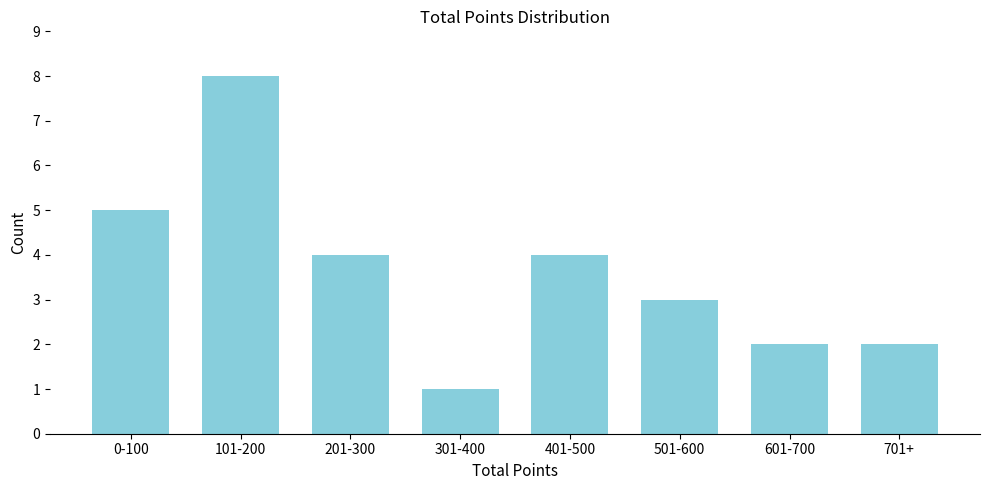

Reading left to right, list all the values displayed in this chart.

5	8	4	1	4	3	2	2